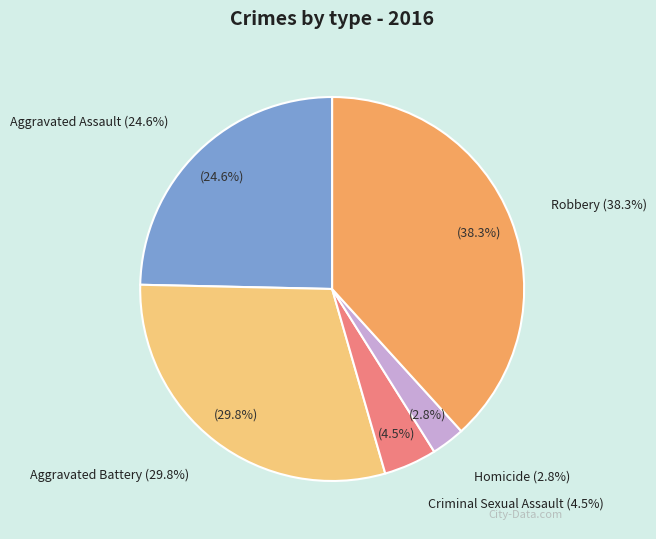

What is the smallest slice in the pie chart?

Homicide